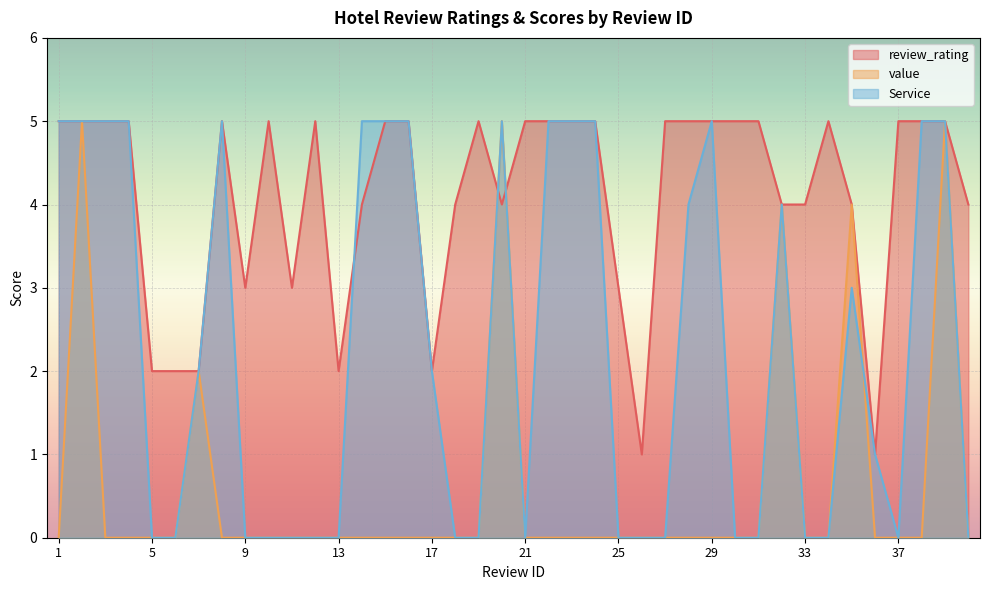

How many intersections are there between Service and value?

1